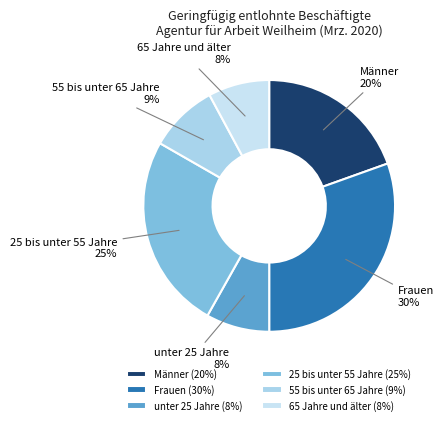

The 25 bis unter 55 Jahre slice represents 25% of the pie. True or false?

True